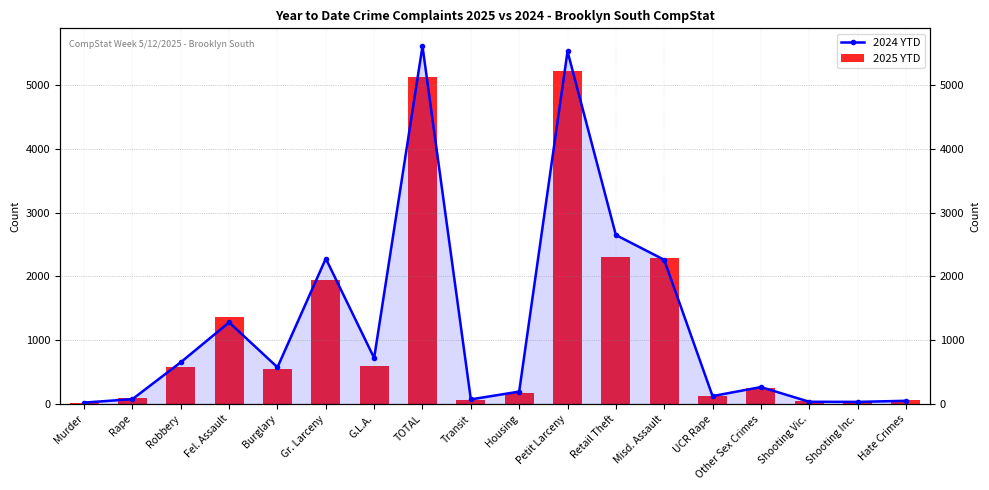

At which category is the sum across all series the highest?

Petit Larceny